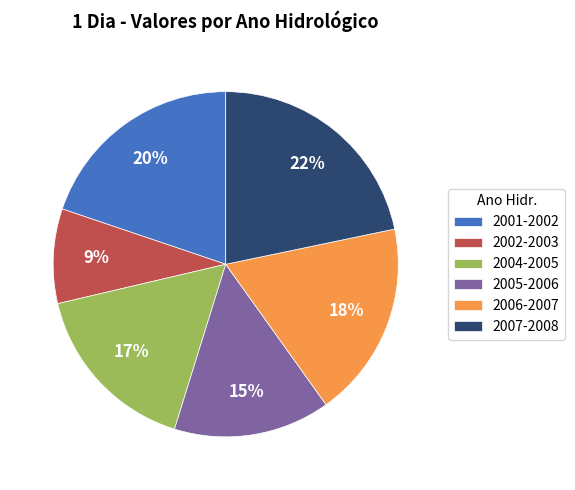

To the nearest percent, what is the average slice percentage?

17%